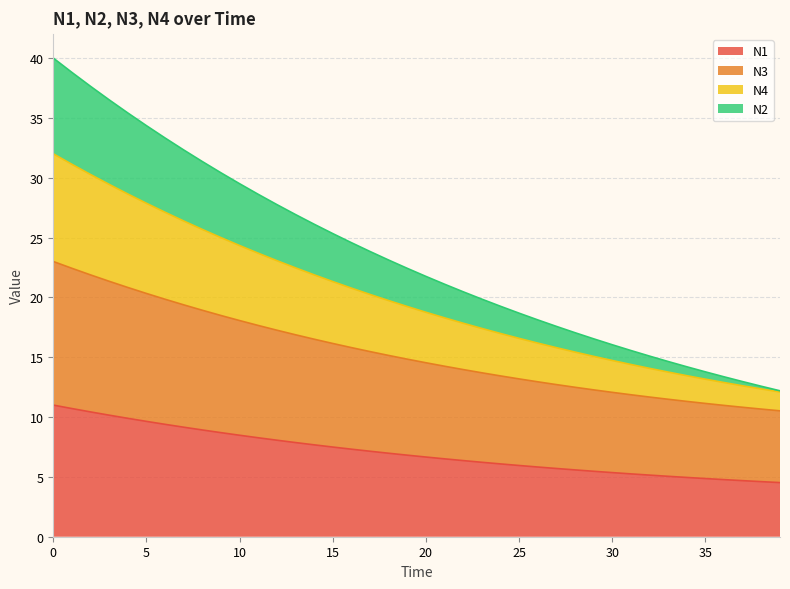

Count the number of categories in the chart.

40